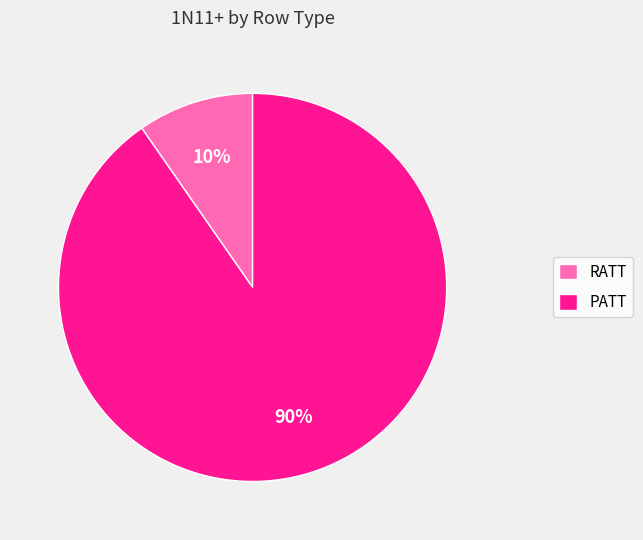

Count the number of slices in the pie.

2